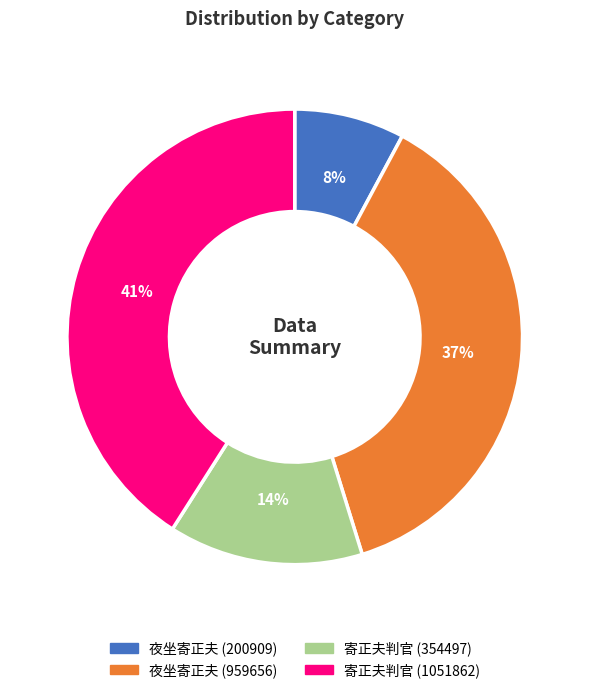

Is there a majority slice in this chart?

No